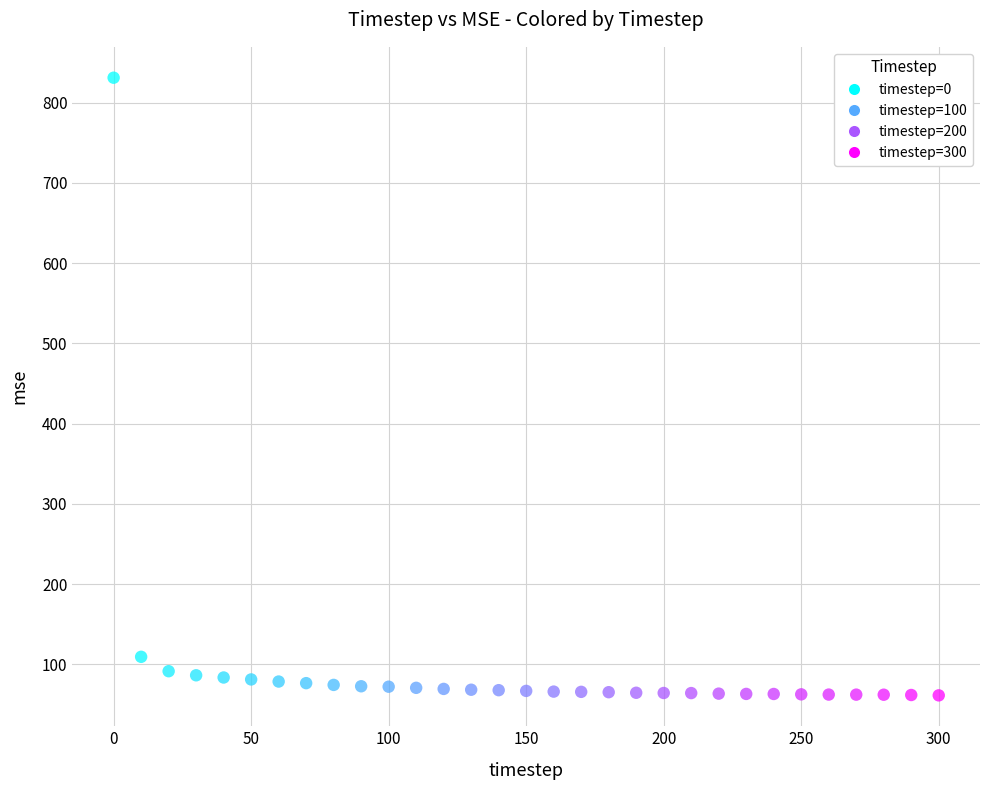

What Y value in the scatter plot is closest to 446?

109.4